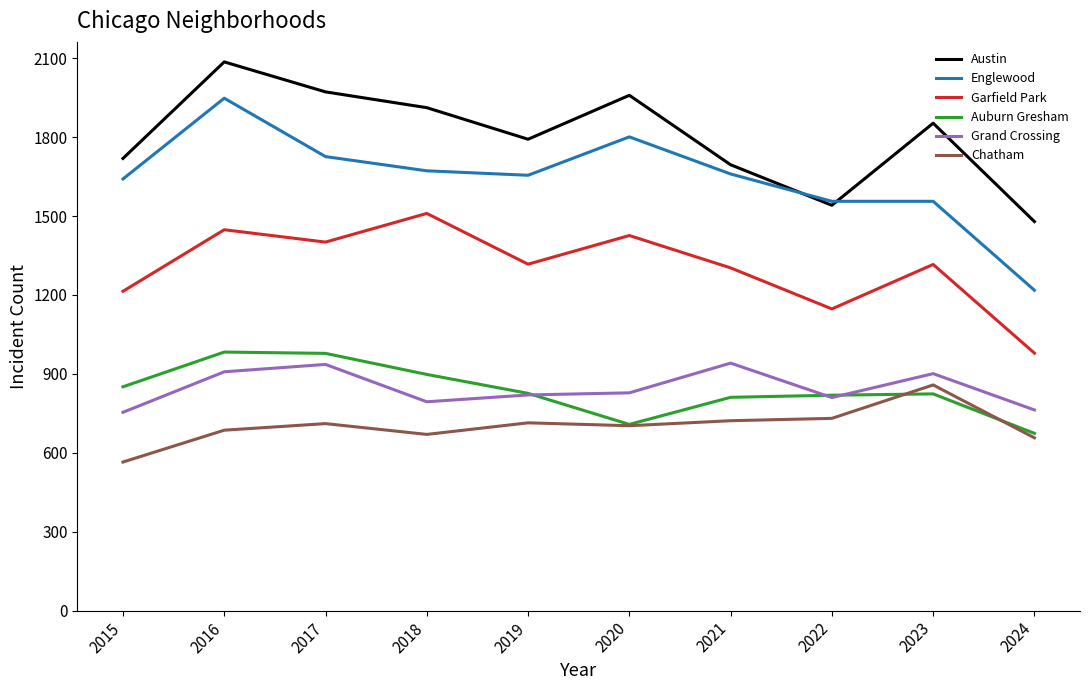

What value does the Garfield Park series have at 2015, to the nearest 50?

1200